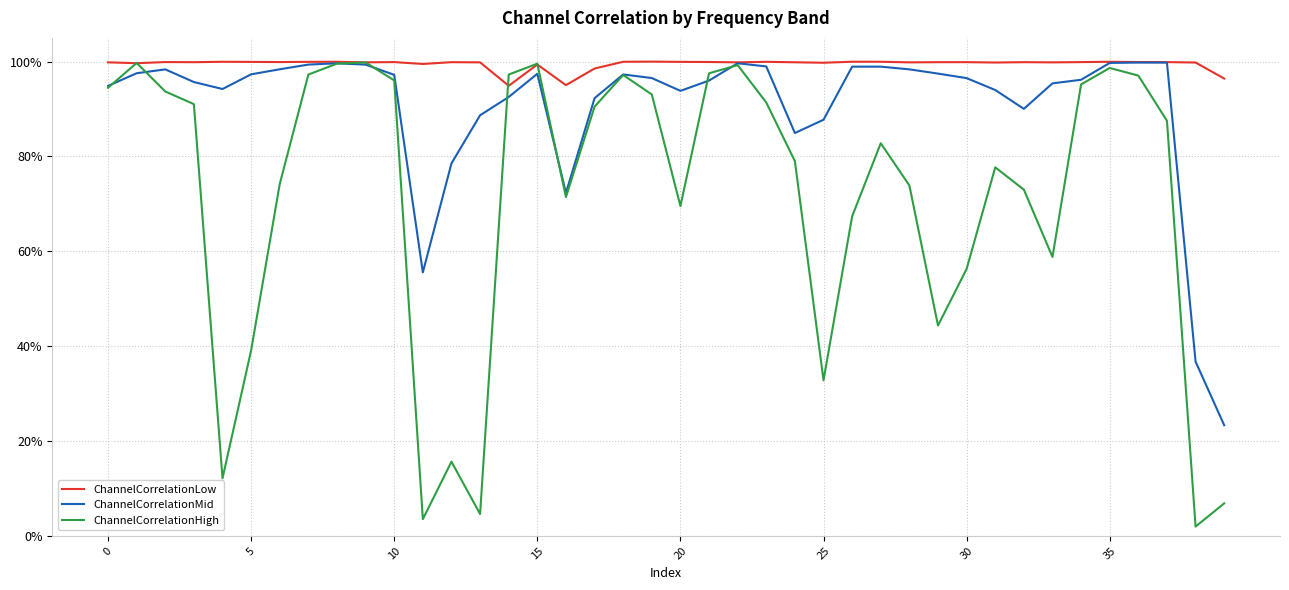

True or false: ChannelCorrelationLow and ChannelCorrelationMid intersect in this chart.

False